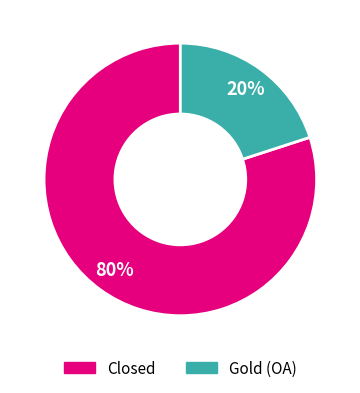

Is there any slice that represents more than half of the pie?

Yes